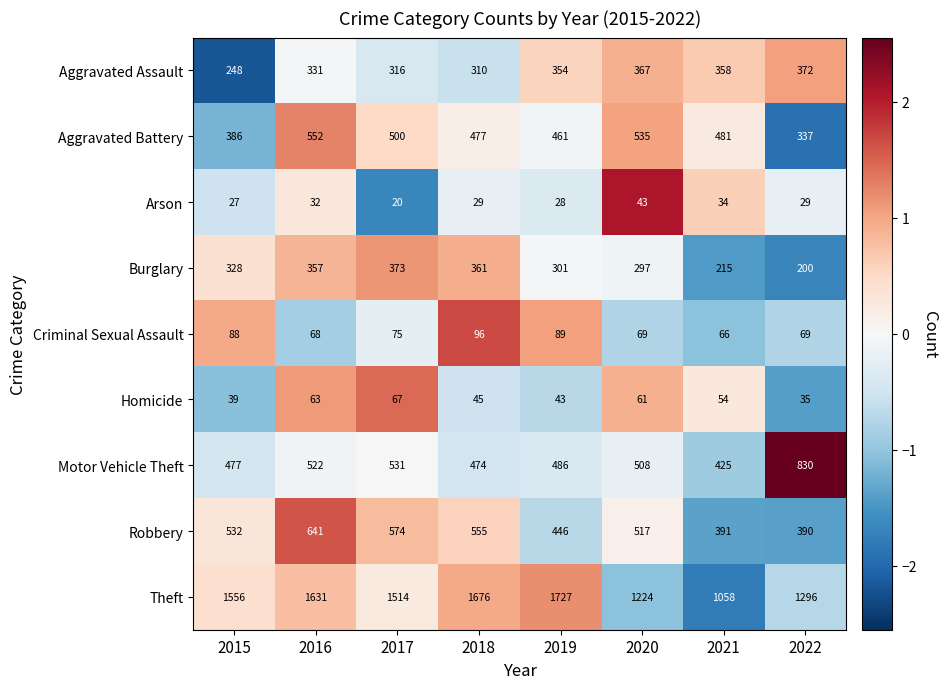

Which series has the widest spread of values?

Theft